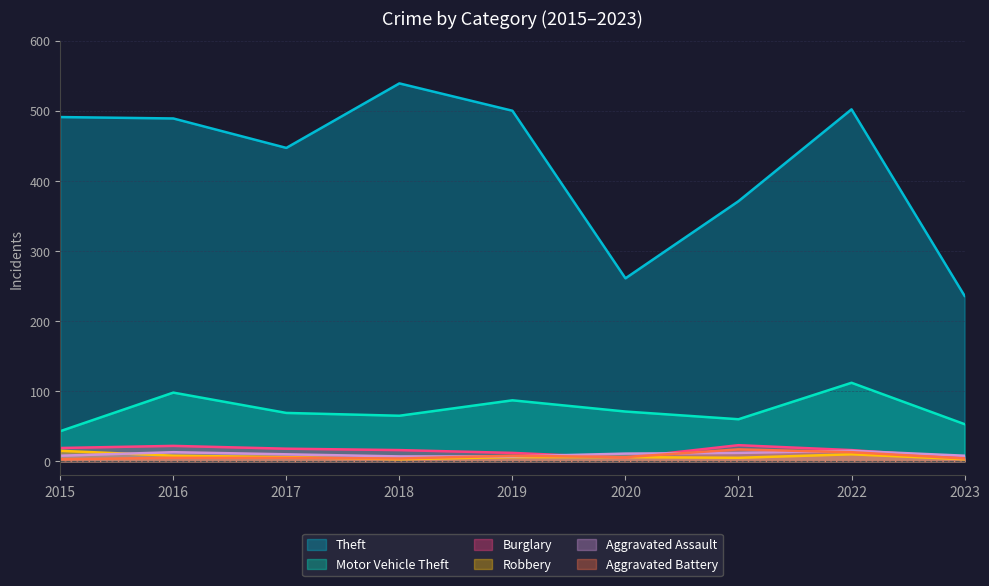

What are all the series names shown in the legend?

Theft, Motor Vehicle Theft, Burglary, Robbery, Aggravated Assault, Aggravated Battery